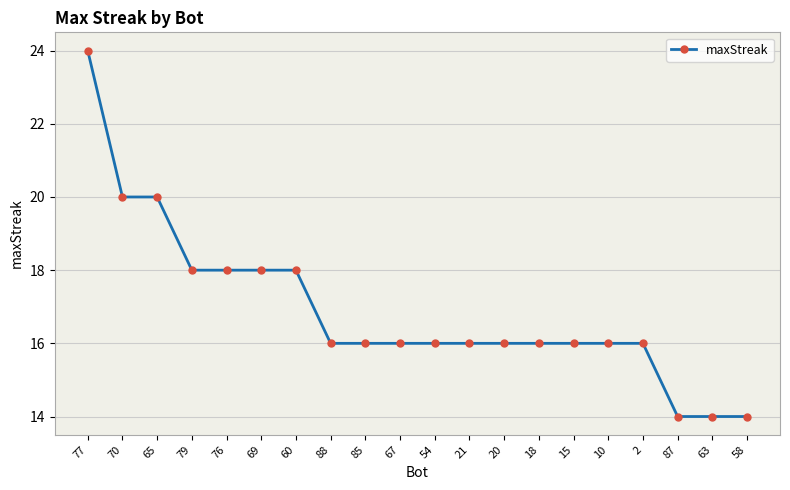

What is the sum of all values?

338